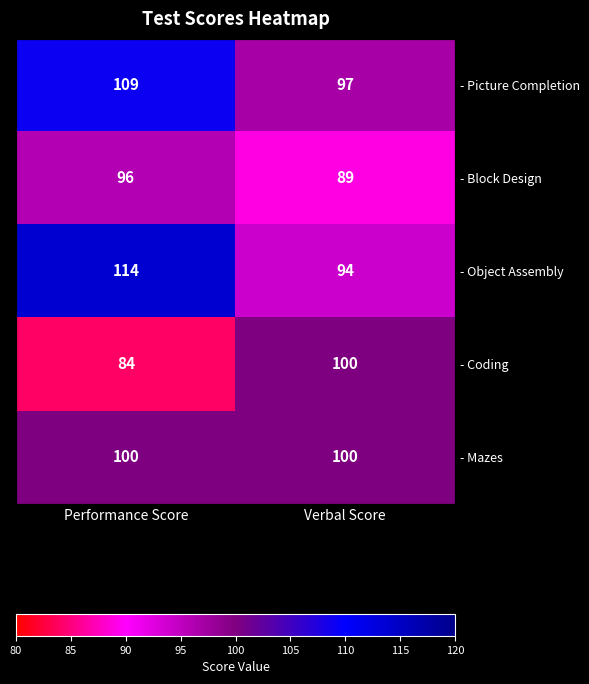

At which label does - Object Assembly reach its peak?

Performance Score